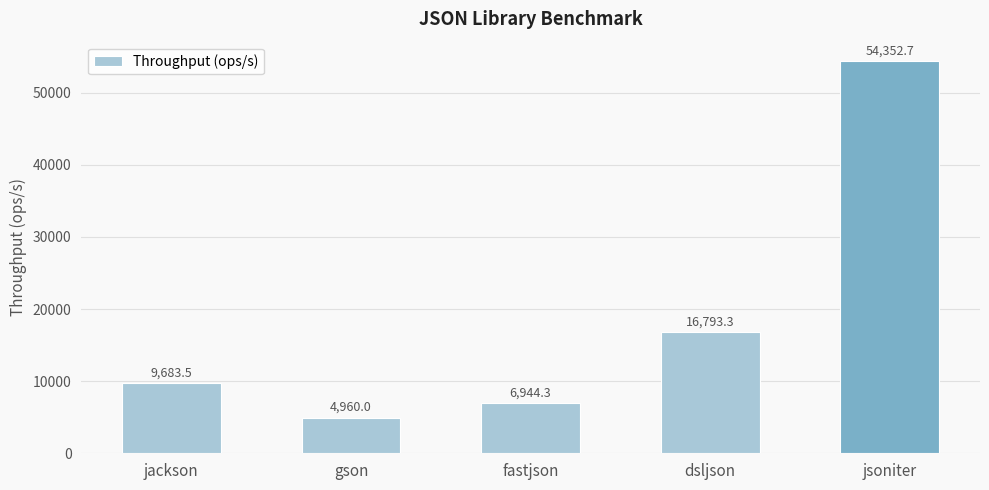

What is the change in value from jackson to fastjson?

-2739.2